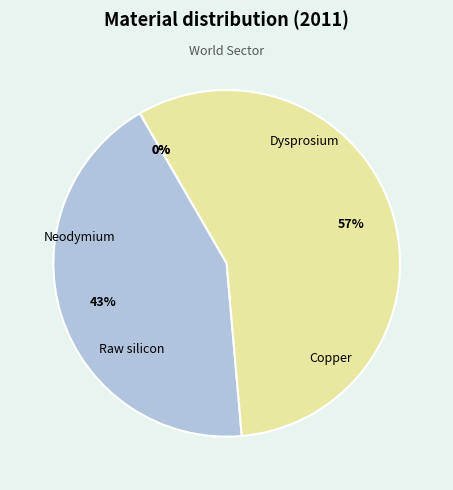

Count the number of slices in the pie.

4